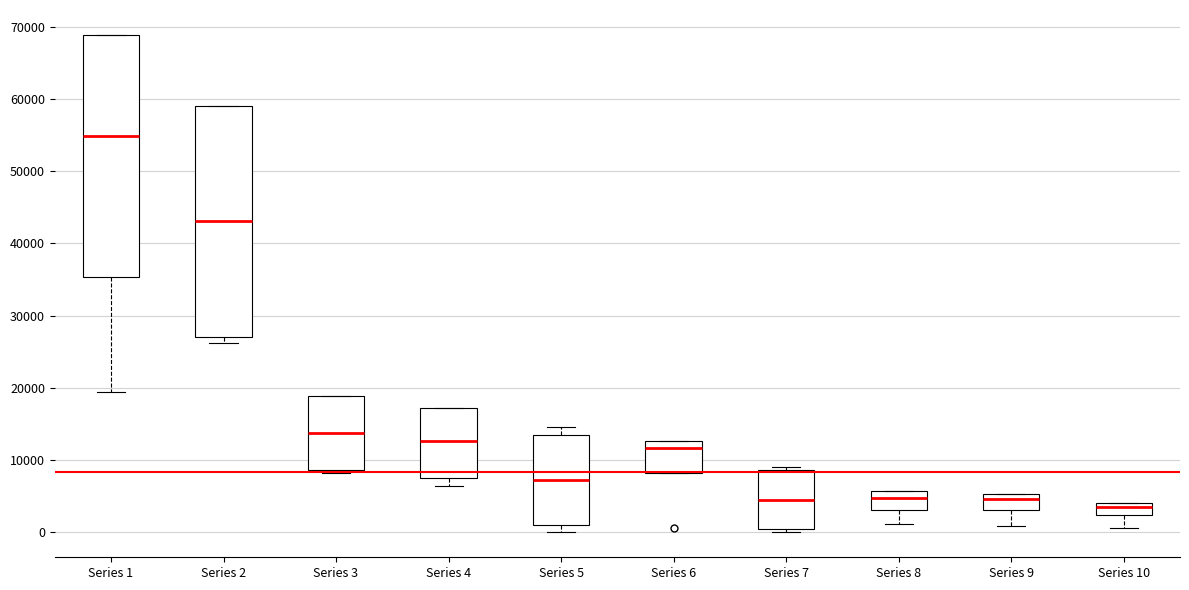

Which box's median line is the highest?

Series 1